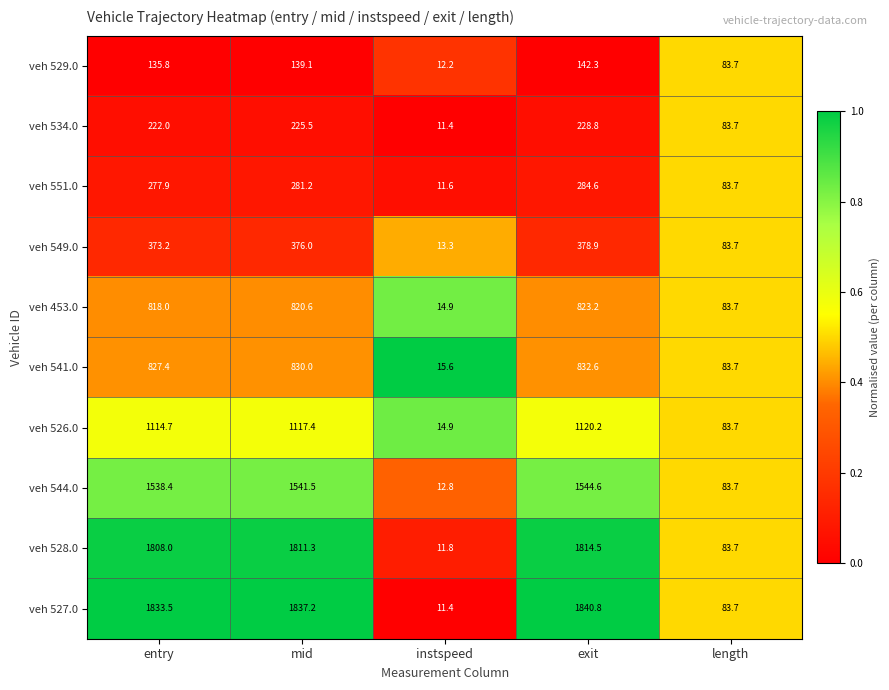

True or false: veh 534.0 has a value of 228.8 at exit.

True